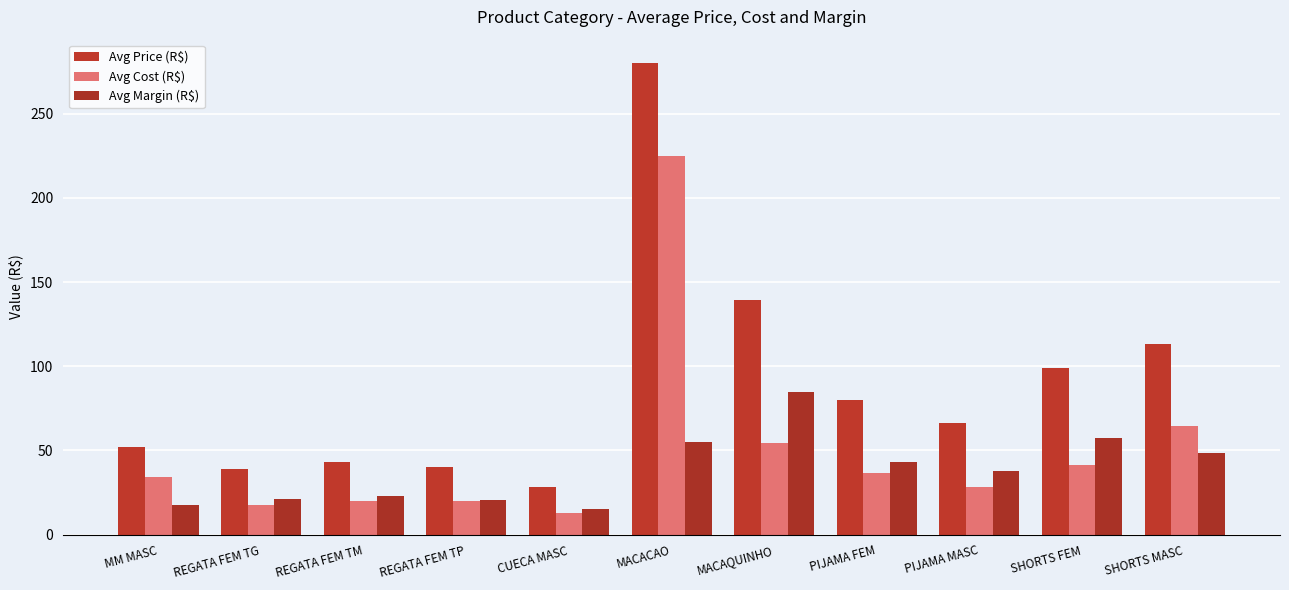

How many categories are shown in the chart?

11